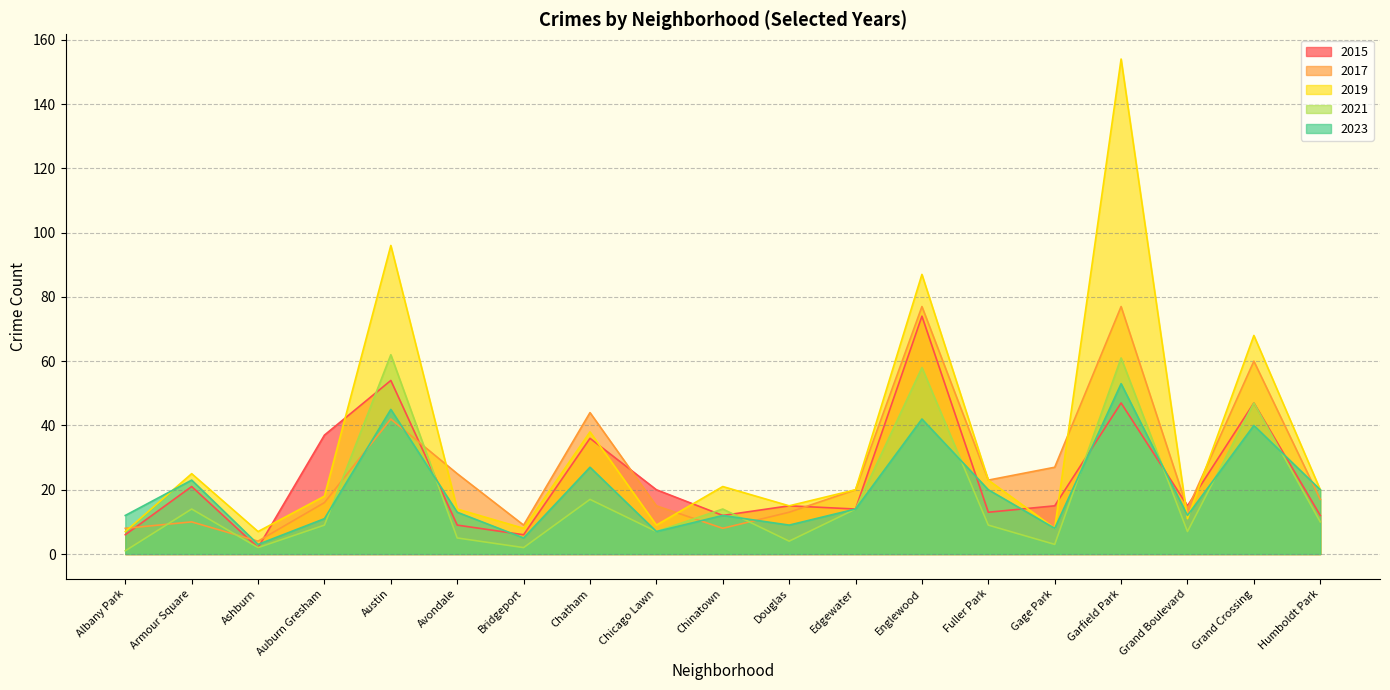

True or false: 2017 has a value of 23 at Fuller Park.

True